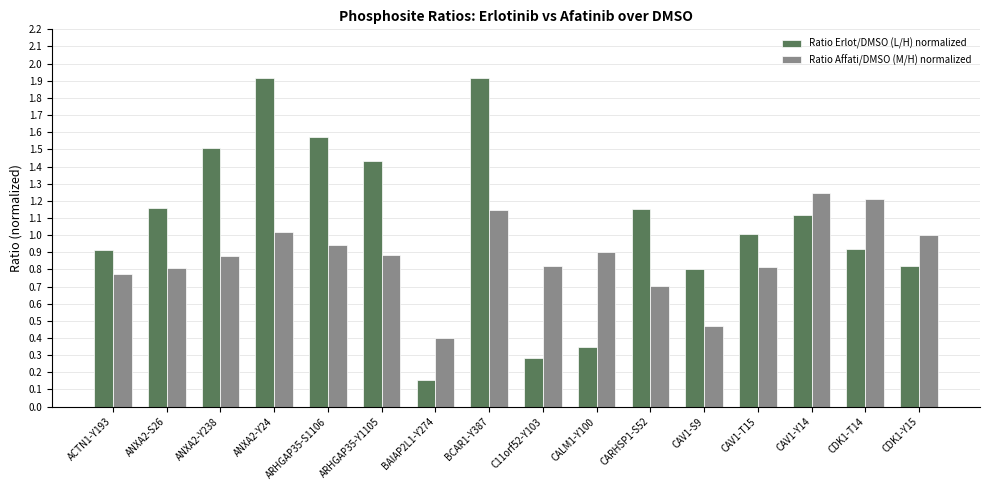

What is the label of the 4th bar from the left?

ANXA2-Y24